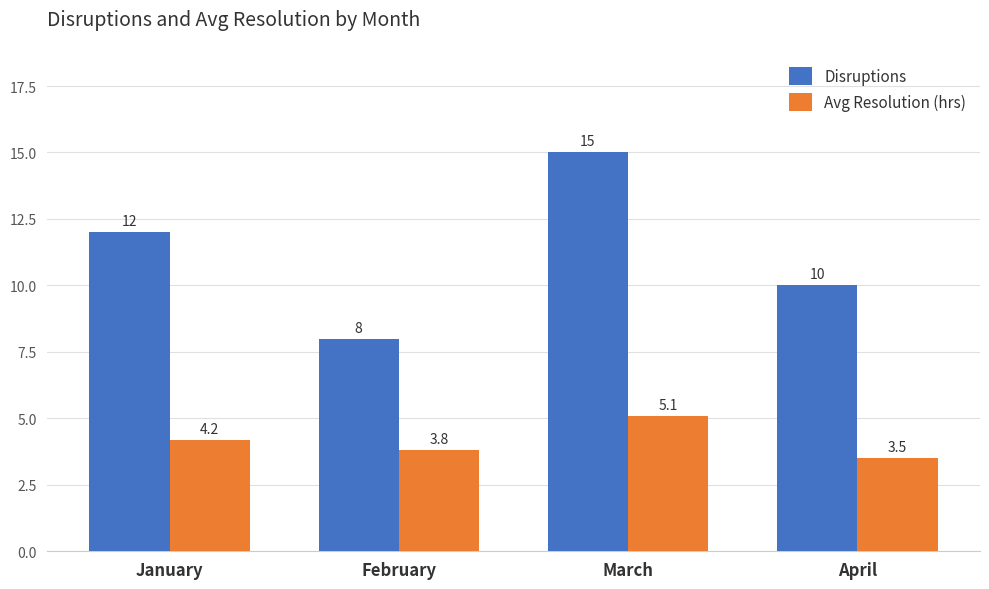

What value does the Avg Resolution (hrs) series have at January?

4.2